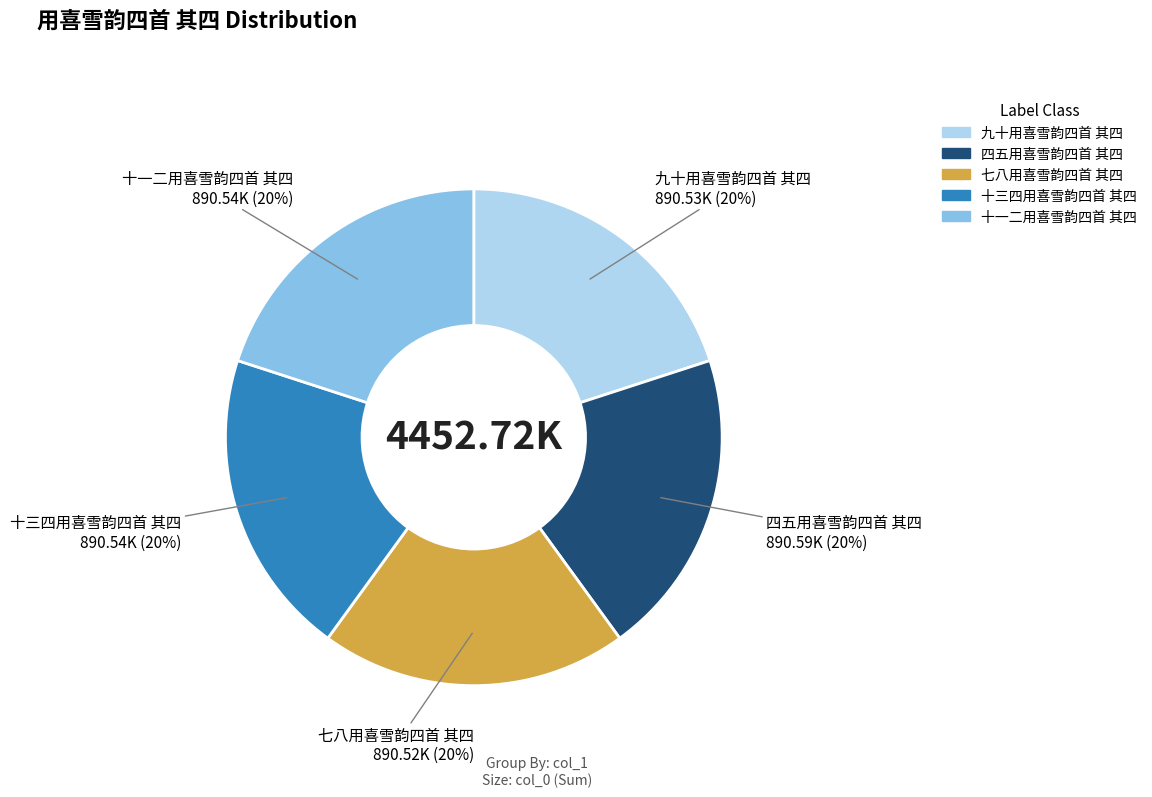

What is the ratio of the value at 七八用喜雪韵四首 其四 to the value at 四五用喜雪韵四首 其四?

1.0